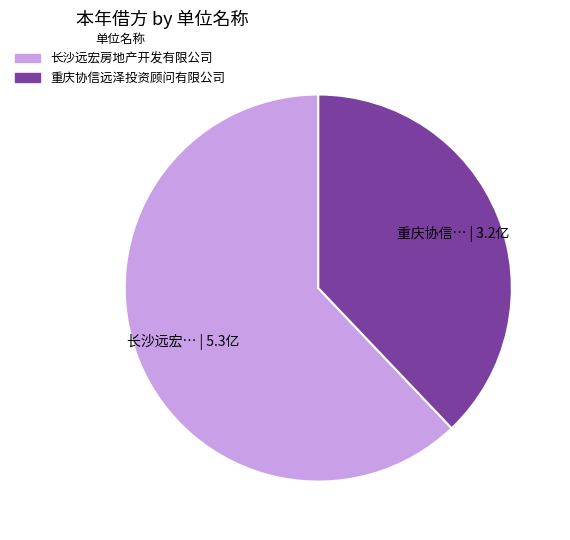

Between 长沙远宏… | 5.3亿 and 重庆协信… | 3.2亿, which is larger?

长沙远宏… | 5.3亿